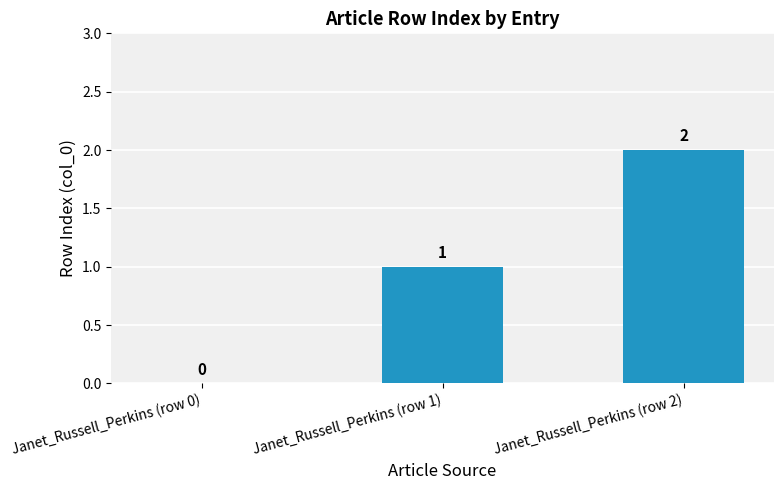

Read the value at Janet_Russell_Perkins (row 1).

1